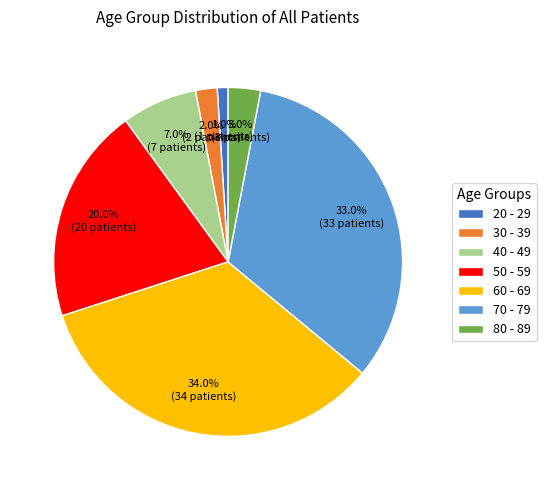

Rank the categories by value from highest to lowest.

60 - 69, 70 - 79, 50 - 59, 40 - 49, 80 - 89, 30 - 39, 20 - 29